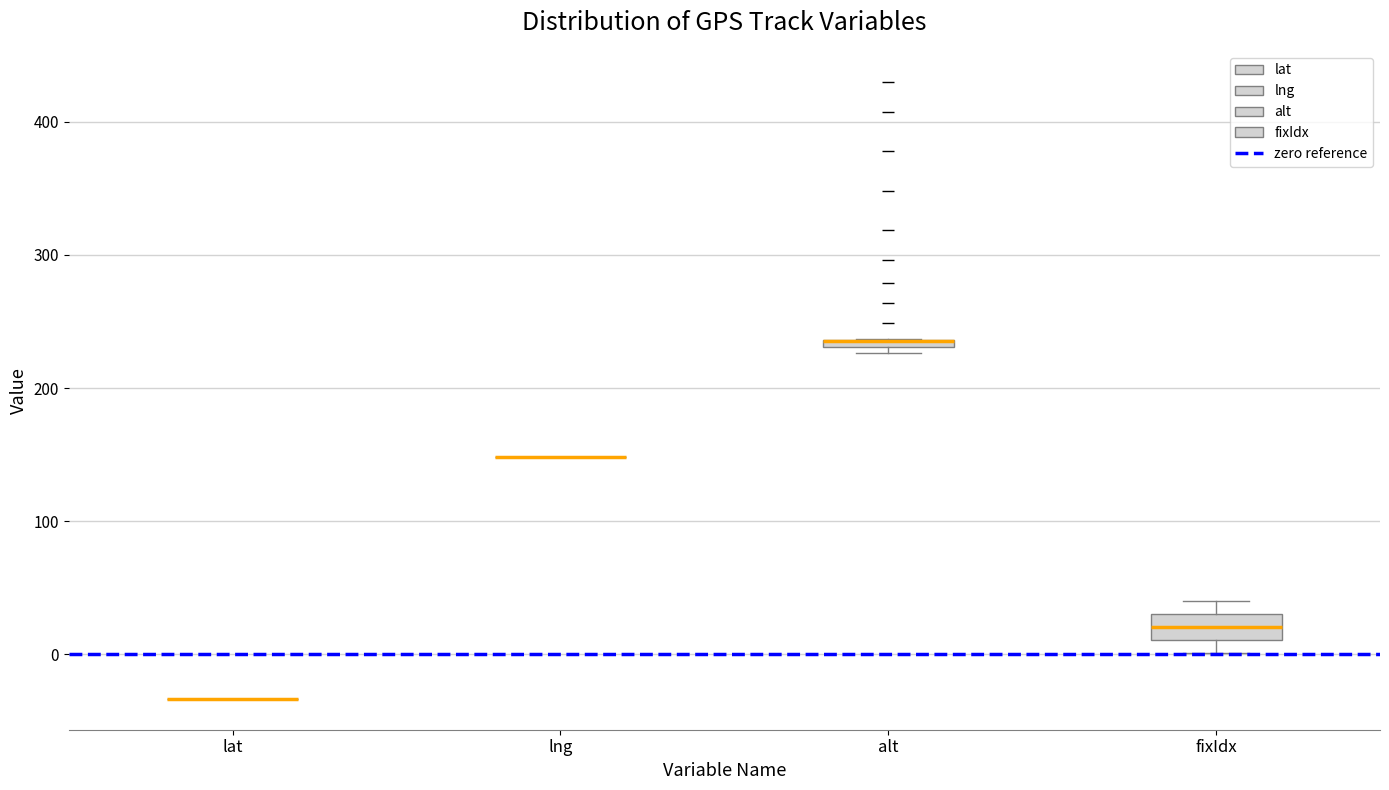

Comparing the boxes themselves (not the whiskers), which one is the tallest?

fixIdx